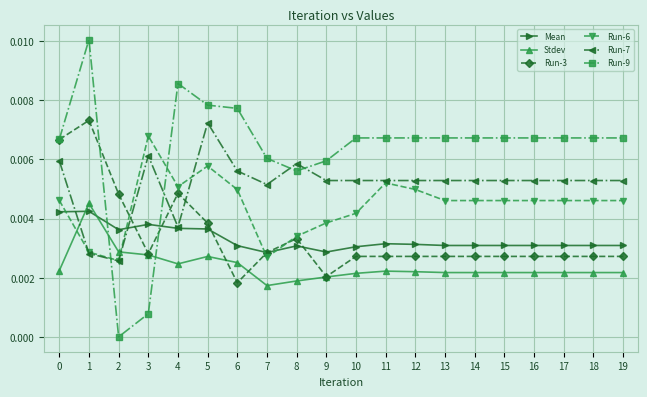

Which series changed the most between 10 and 16?

Run-6